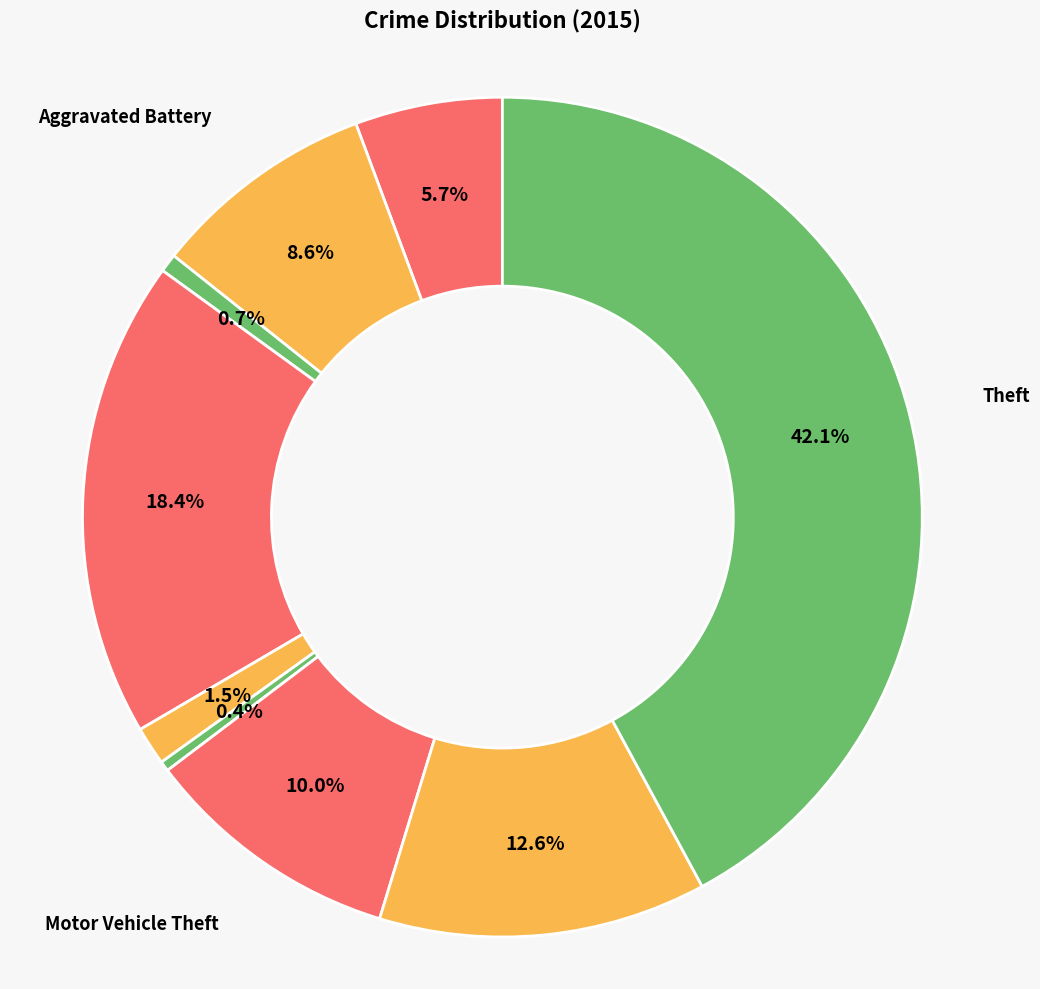

How many segments does this pie chart have?

9